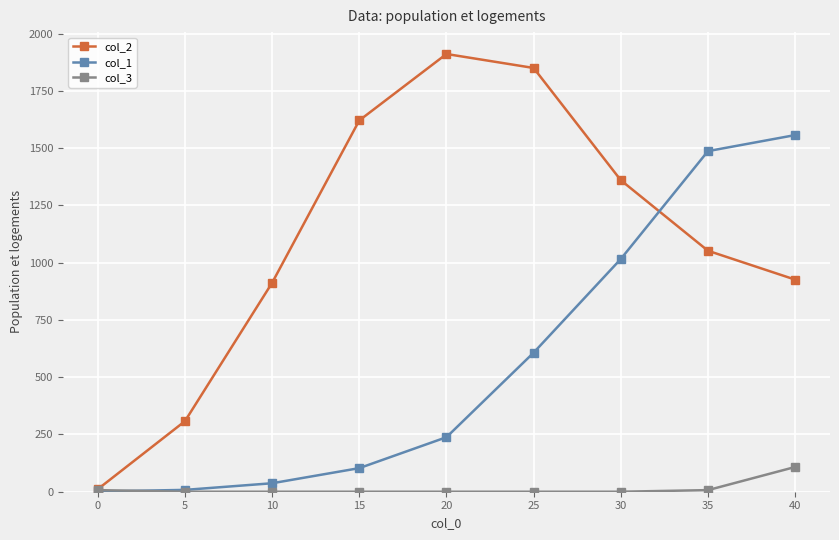

Which series ends up on top after the final intersection of col_2 and col_1?

col_1